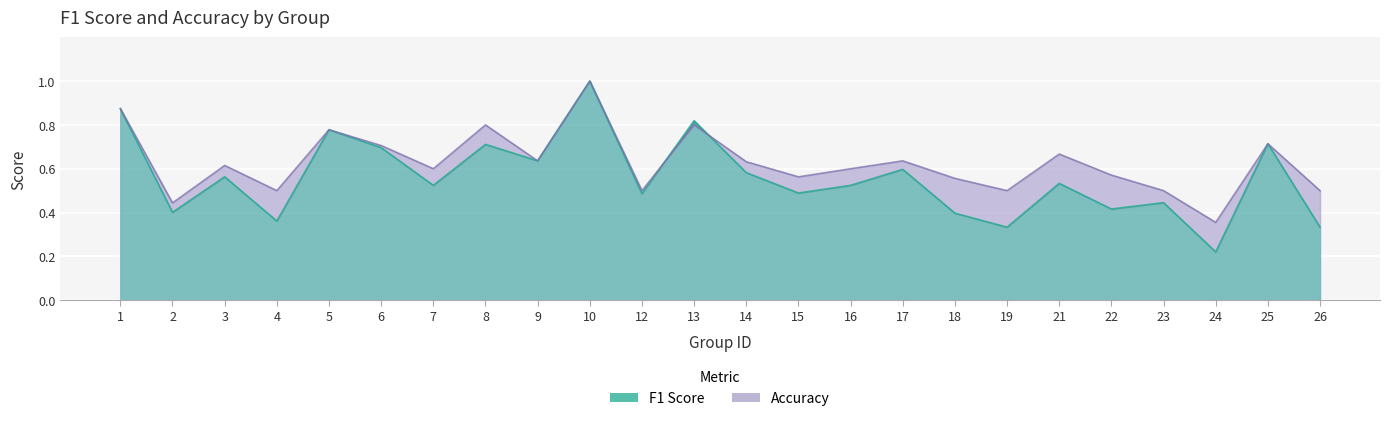

What is the sum of the f1 values at 25 and 17?

1.3